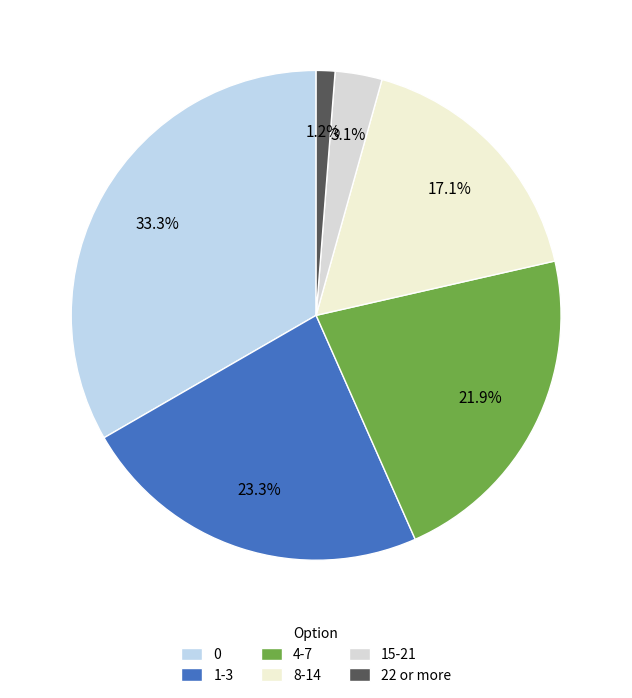

Rank the categories by value from lowest to highest.

22 or more, 15-21, 8-14, 4-7, 1-3, 0